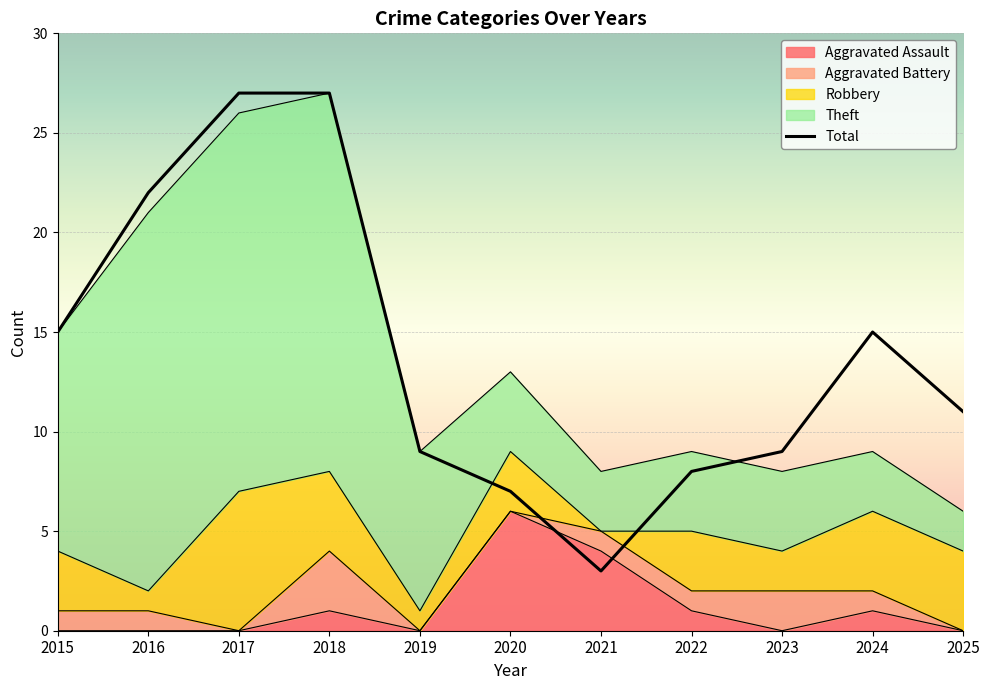

What is the sum of all Theft values?

96